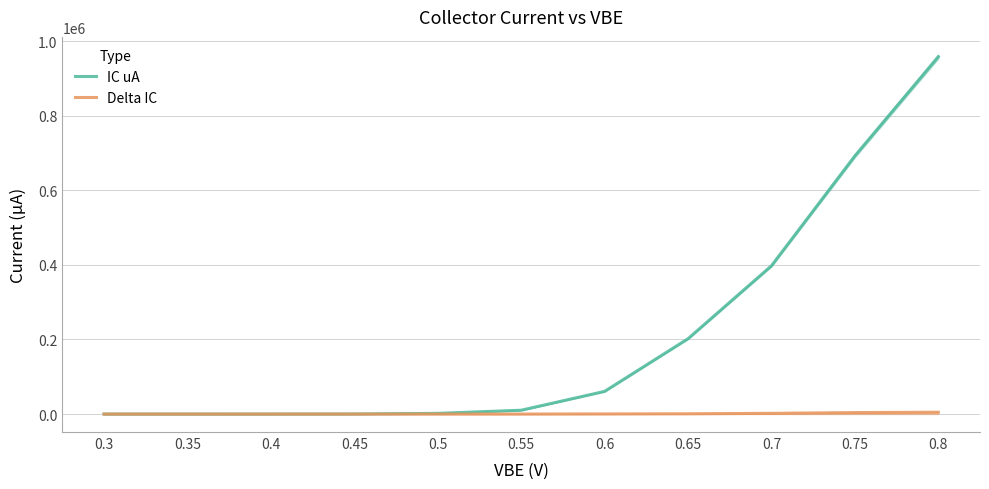

How many categories are shown in the chart?

11